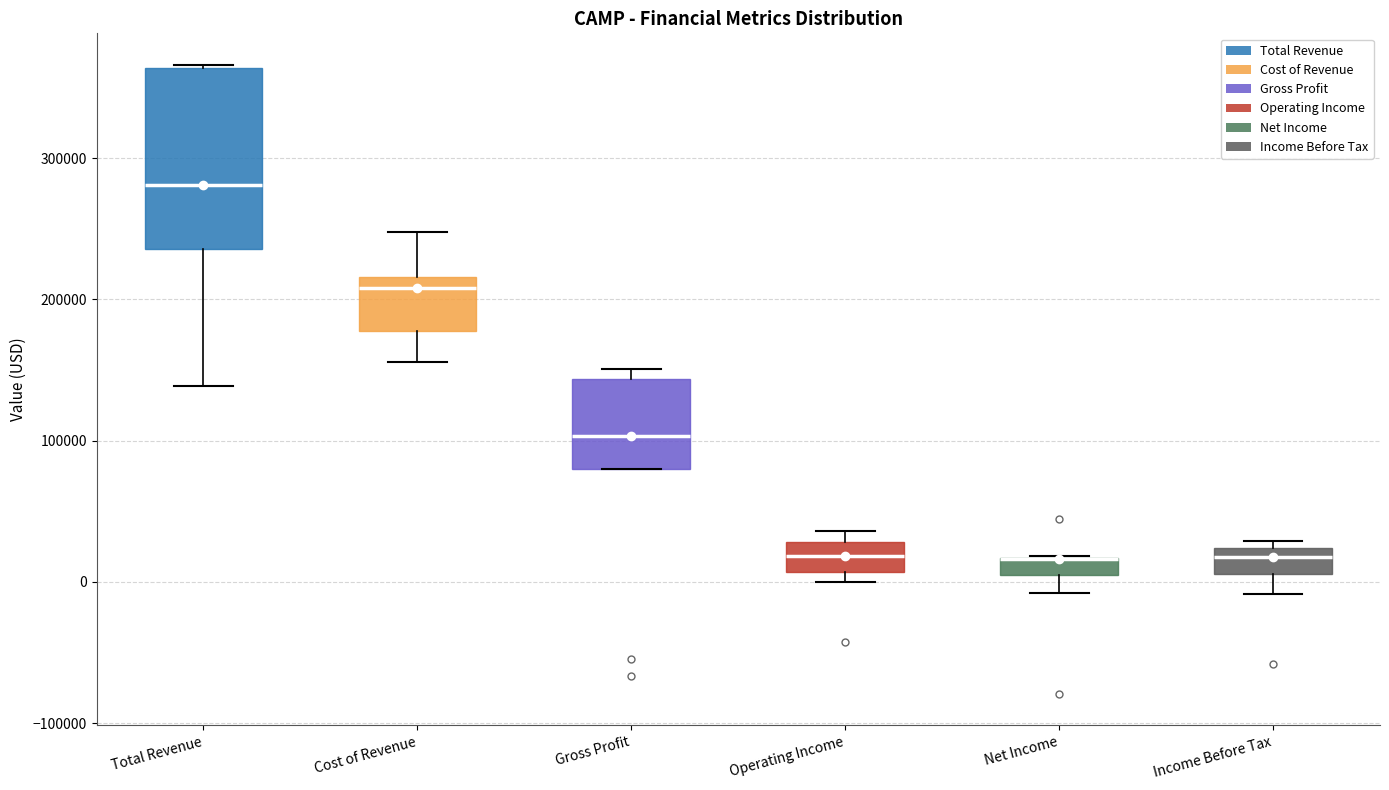

Where does the median line of the box for Gross Profit sit on the y-axis? The values are not printed on the chart, so give them approximately, as read against the axis.

100000